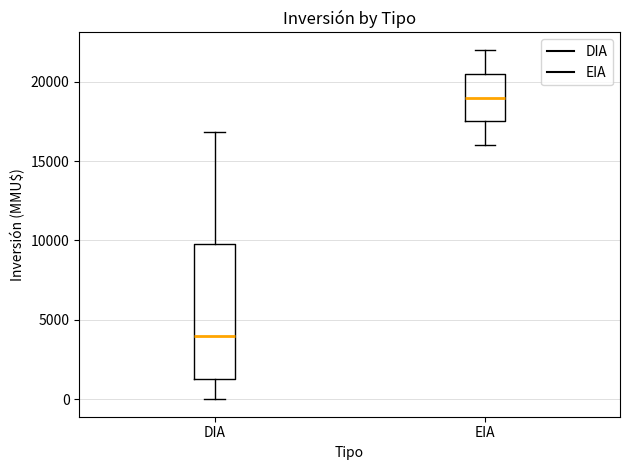

Where is the upper edge of the box for EIA on the y-axis? The values are not printed on the chart, so give them approximately, as read against the axis.

20500